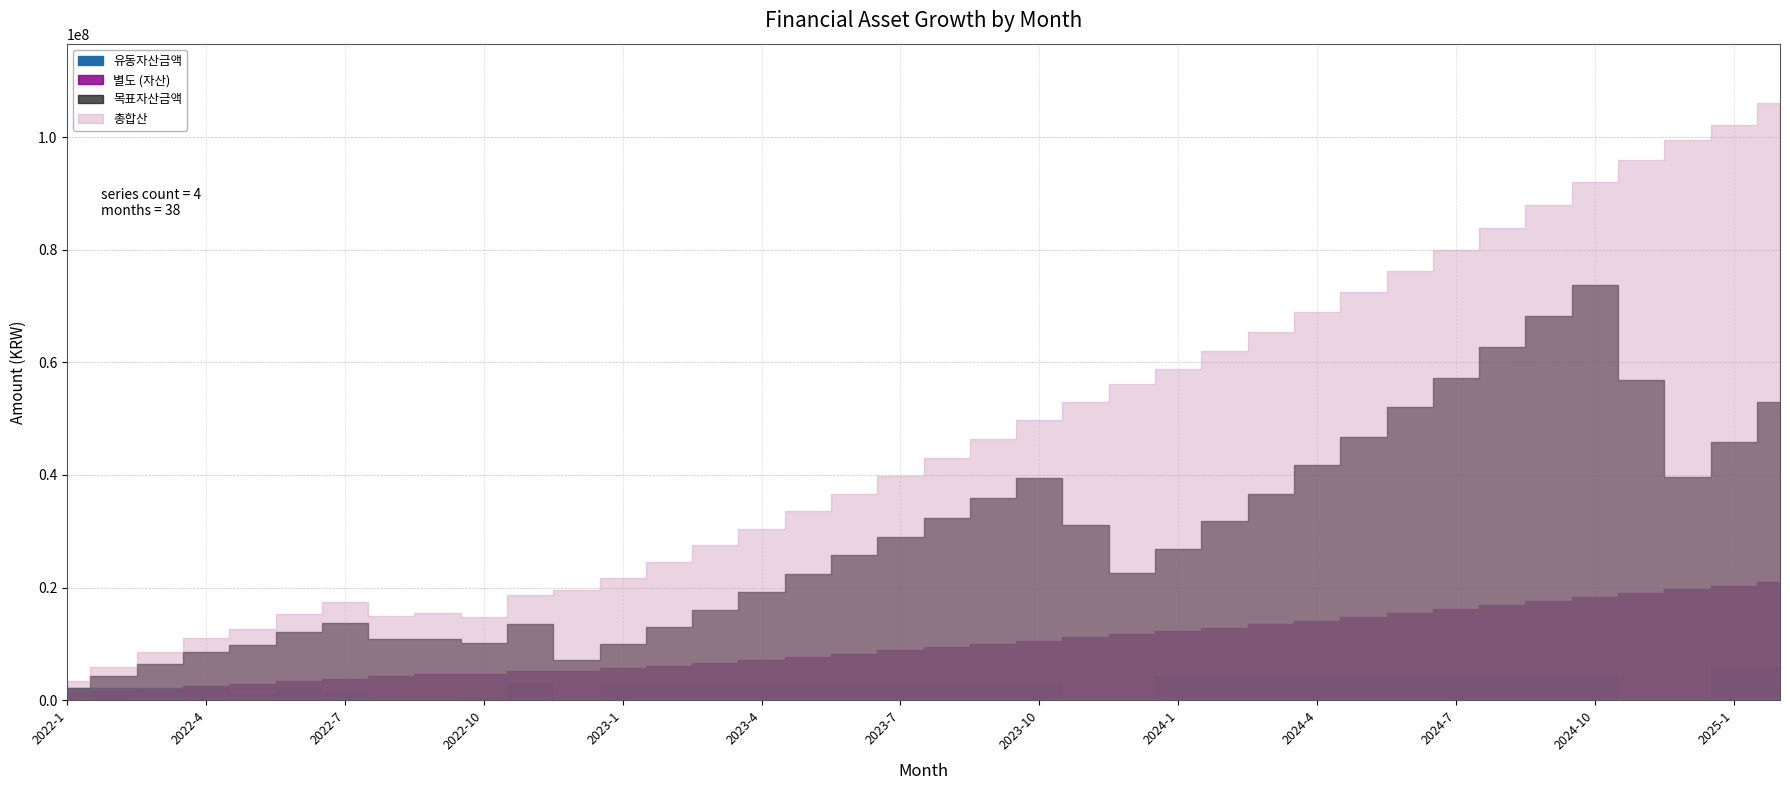

Reading left to right, list all the values displayed in this chart.

유동자산금액: 2022-1=2100000	2022-2=2100000	2022-3=2100000	2022-4=2100000	2022-5=1100000	2022-6=2100000	2022-7=1500000	2022-8=-2956544	2022-9=-200000	2022-10=400000	2022-11=3100000	2022-12=-6010000	2023-1=2811000	2023-2=2811000	2023-3=2811000	2023-4=2811000	2023-5=2811000	2023-6=2811000	2023-7=2811000	2023-8=2811000	2023-9=2811000	2023-10=2811000	2023-11=-8900000	2023-12=-8900000	2024-1=4277923	2024-2=4277923	2024-3=4277923	2024-4=4277923	2024-5=4277923	2024-6=4277923	2024-7=4277923	2024-8=4277923	2024-9=4277923	2024-10=4277923	2024-11=-17900000	2024-12=-17900000	2025-1=6100000	2025-2=6100000
별도 (자산): 2022-1=1212000	2022-2=1628120	2022-3=2048401	2022-4=2472885	2022-5=2901614	2022-6=3334630	2022-7=3771977	2022-8=4213696	2022-9=4696743	2022-10=4638036	2022-11=5128721	2022-12=5241227	2023-1=5646868	2023-2=6155712	2023-3=6673715	2023-4=7201042	2023-5=7737860	2023-6=8284342	2023-7=8840660	2023-8=9406992	2023-9=9983518	2023-10=10570421	2023-11=11167889	2023-12=11776111	2024-1=12224815	2024-2=12852062	2024-3=13490599	2024-4=14140630	2024-5=14802361	2024-6=15476004	2024-7=16161772	2024-8=16859883	2024-9=17570561	2024-10=18294031	2024-11=19030524	2024-12=19780273	2025-1=20260995	2025-2=21032892
목표자산금액: 2022-1=2121000	2022-2=4263210	2022-3=6426842	2022-4=8612111	2022-5=9809232	2022-6=12028324	2022-7=13663607	2022-8=10814134	2022-9=10805188	2022-10=10196721	2022-11=13536062	2022-12=7134707	2023-1=9955653	2023-2=12996452	2023-3=16091987	2023-4=19243240	2023-5=22451217	2023-6=25716937	2023-7=29041439	2023-8=32425783	2023-9=35871045	2023-10=39378322	2023-11=31026932	2023-12=22525217	2024-1=26910353	2024-2=31749665	2024-3=36676084	2024-4=41691180	2024-5=46796546	2024-6=51993810	2024-7=57284624	2024-8=62670673	2024-9=68153671	2024-10=73735363	2024-11=56840399	2024-12=39641327	2025-1=45924292	2025-2=52960729
총합산: 2022-1=3333000	2022-2=5891330	2022-3=8475243	2022-4=11084996	2022-5=12710846	2022-6=15362954	2022-7=17435584	2022-8=15027830	2022-9=15501931	2022-10=14834757	2022-11=18664783	2022-12=19485934	2023-1=21780752	2023-2=24619395	2023-3=27521932	2023-4=30489513	2023-5=33523308	2023-6=36624510	2023-7=39794331	2023-8=43034006	2023-9=46344794	2023-10=49727974	2023-11=52974052	2023-12=56080559	2024-1=58736476	2024-2=62025111	2024-3=65412145	2024-4=68899348	2024-5=72488523	2024-6=76181506	2024-7=79980165	2024-8=83886403	2024-9=87902156	2024-10=92029394	2024-11=95870923	2024-12=99421600	2025-1=102185287	2025-2=105993622